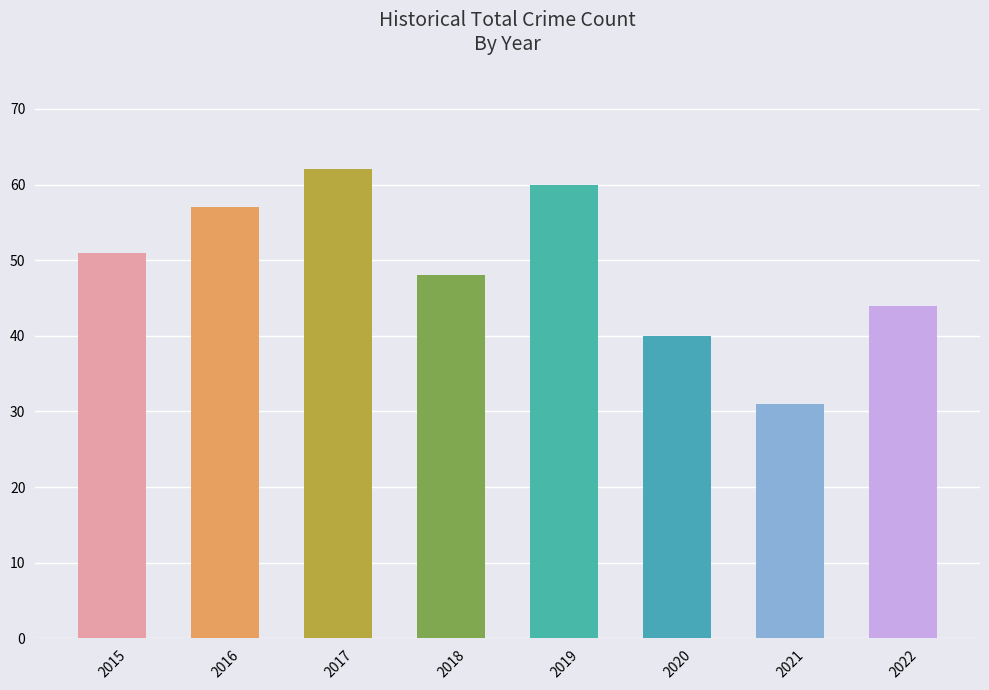

Rank the categories by value from highest to lowest.

2017, 2019, 2016, 2015, 2018, 2022, 2020, 2021